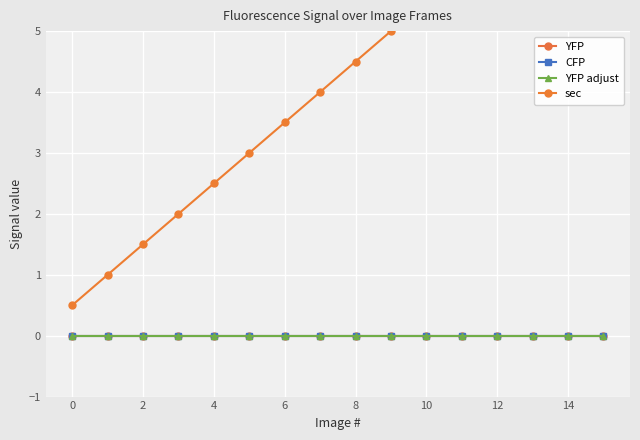

Is this an area chart (filled region under the line)?

No